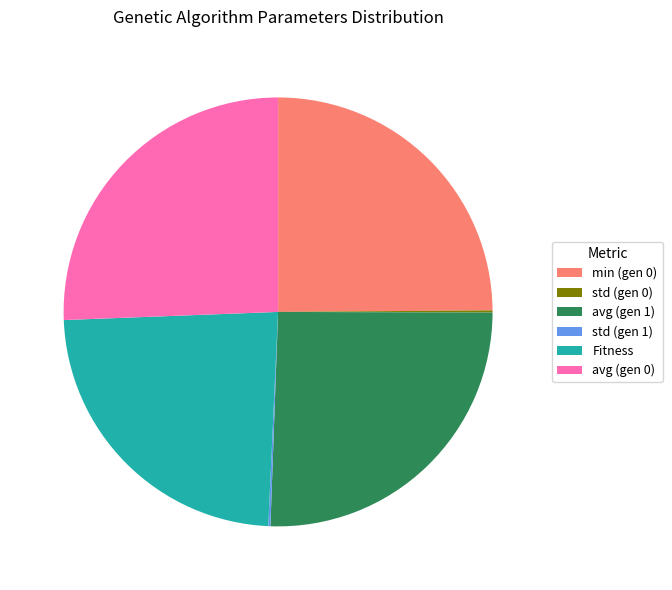

Is it true that min (gen 0) is 12% of the pie?

False